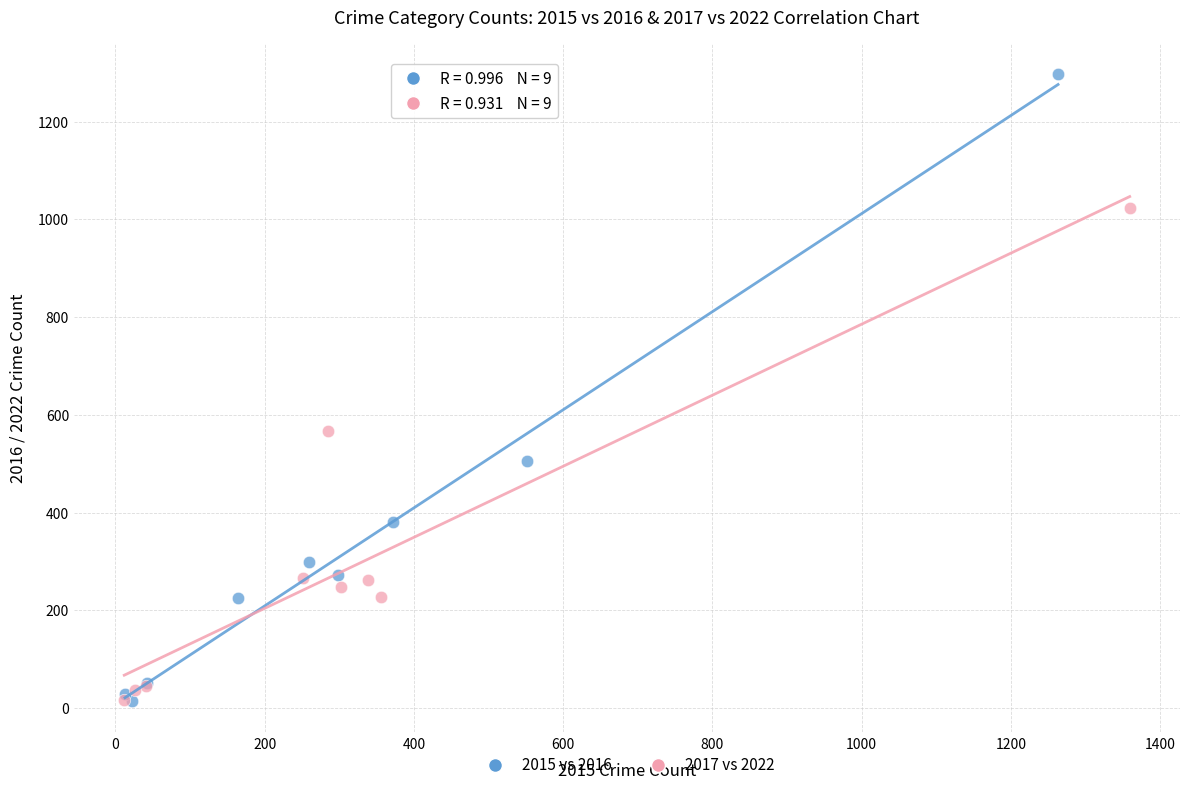

Which series contains the highest Y value?

2015 vs 2016